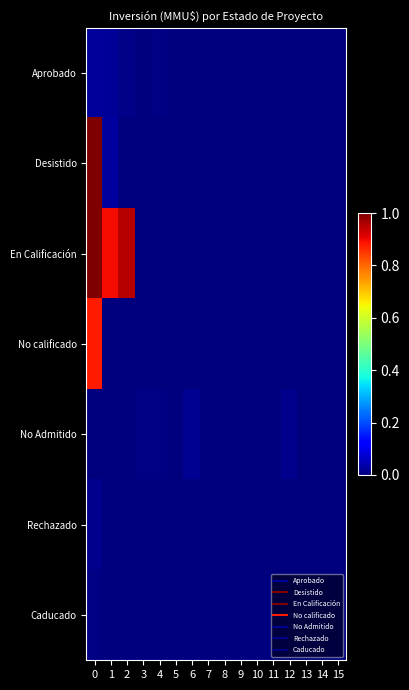

Between 2 and 6, which series saw the biggest shift?

En Calificación